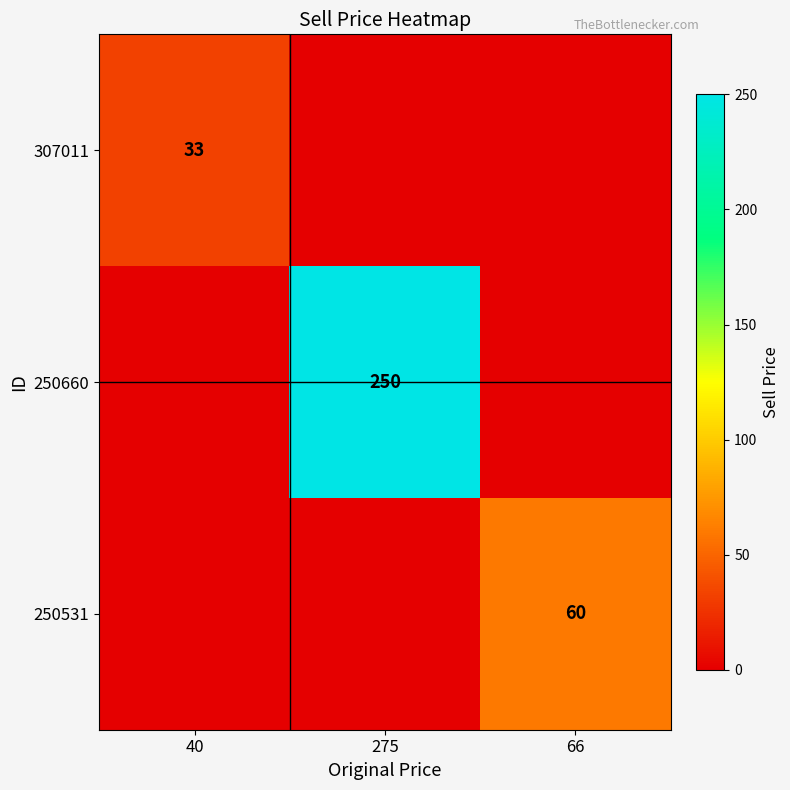

The value of 307011 at 40 is 33. True or false?

True